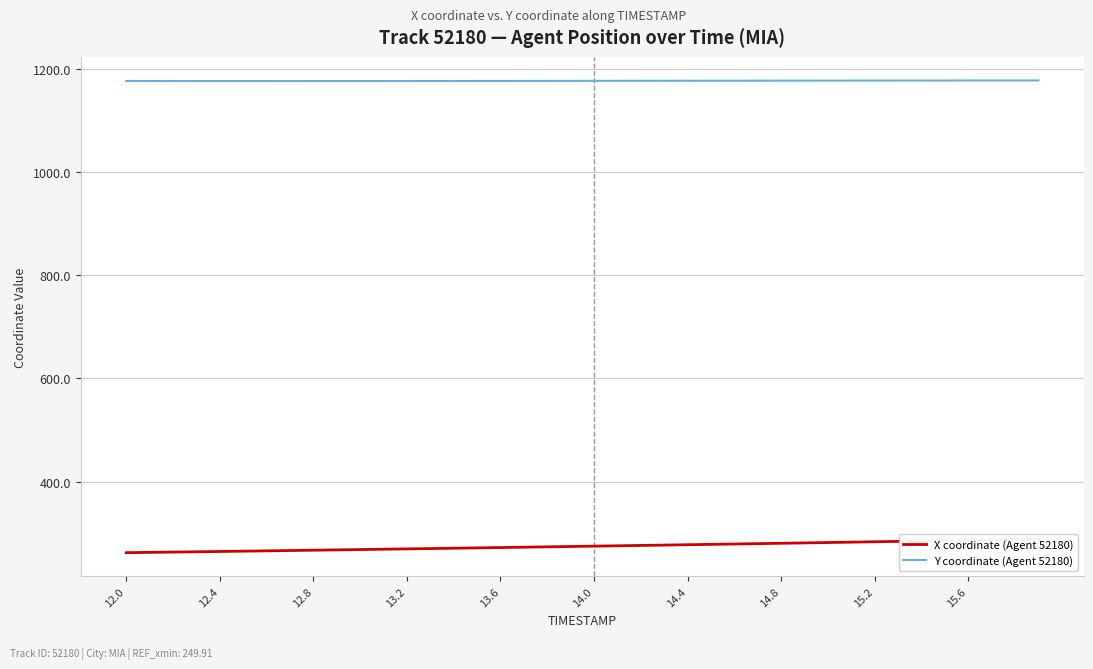

Read the Y coordinate (Agent 52180) value at 13.6.

1176.4